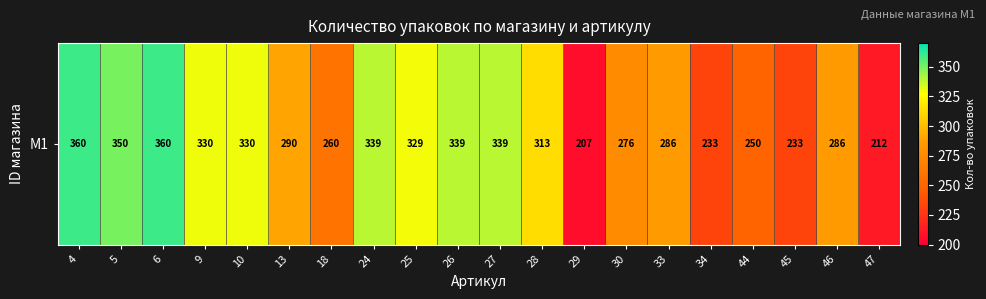

What is the difference between the maximum and minimum values?

153